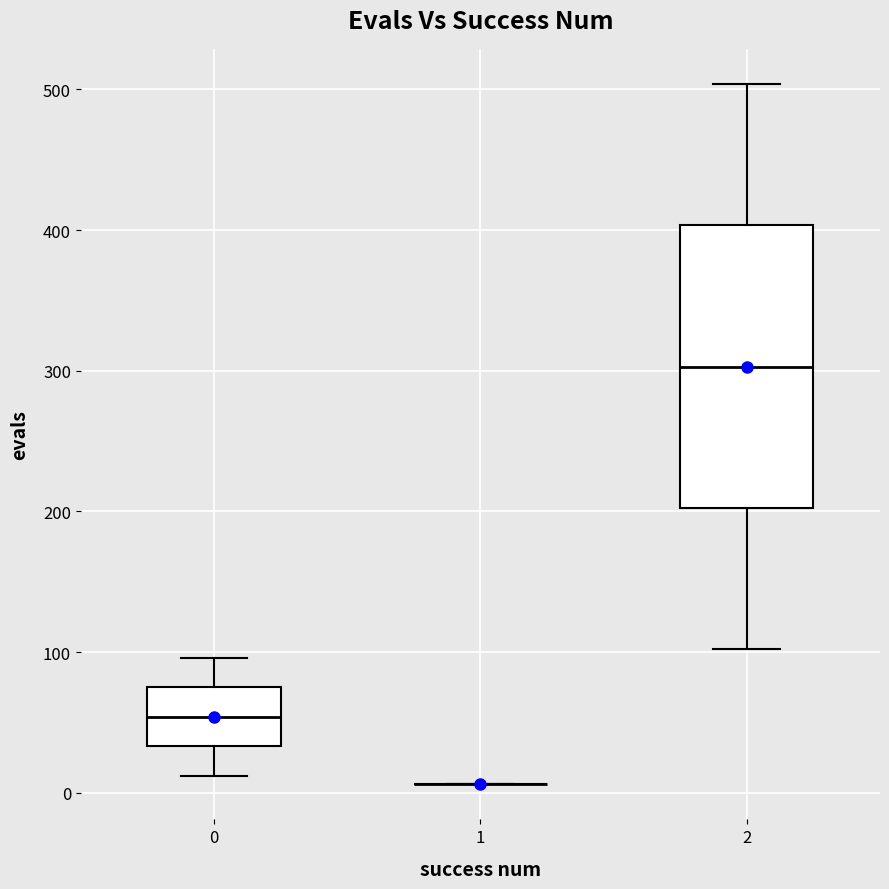

Comparing the boxes themselves (not the whiskers), which one is the tallest?

2